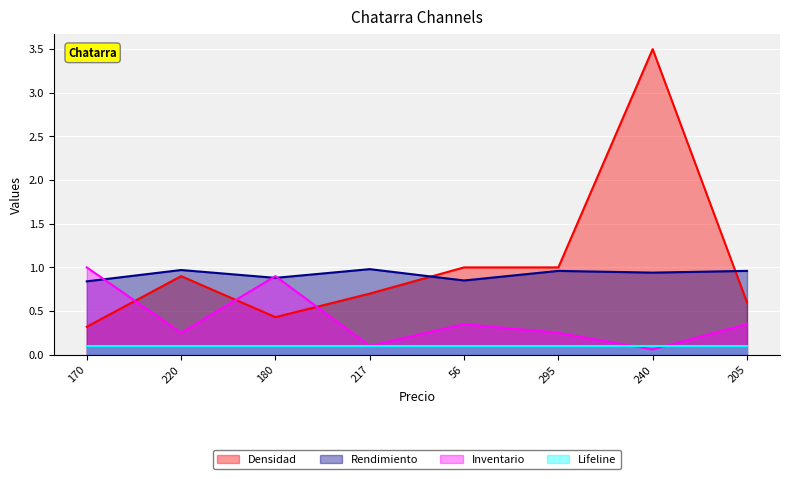

What position from the right is 295?

3